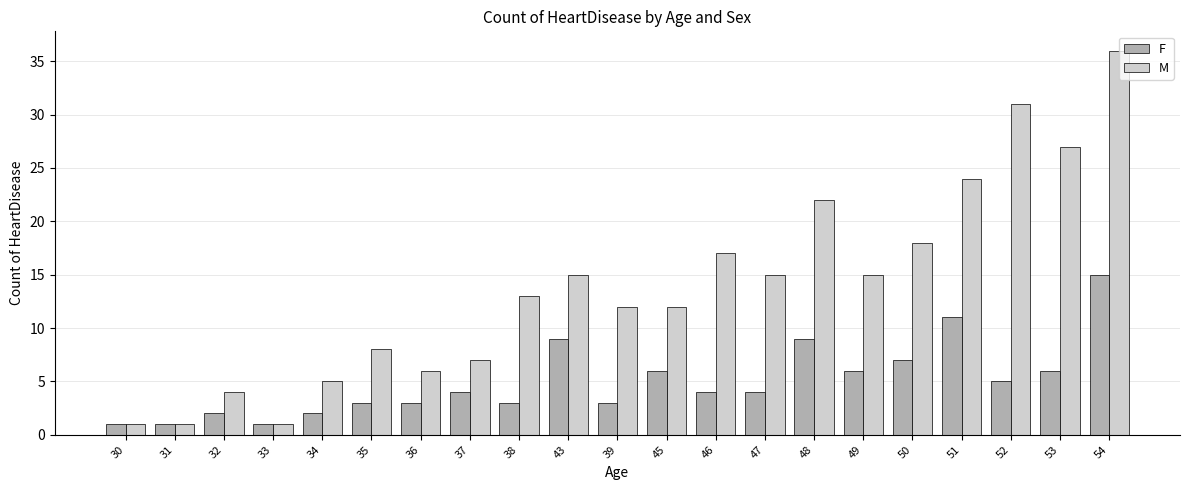

Are the bars horizontal?

No